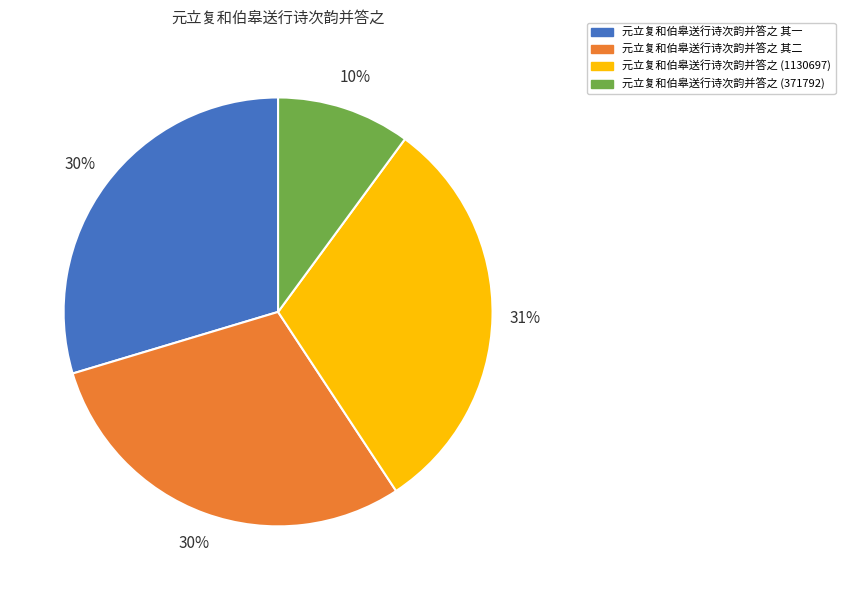

Between 元立复和伯皋送行诗次韵并答之 (1130697) and 元立复和伯皋送行诗次韵并答之 其一, which is larger?

元立复和伯皋送行诗次韵并答之 (1130697)